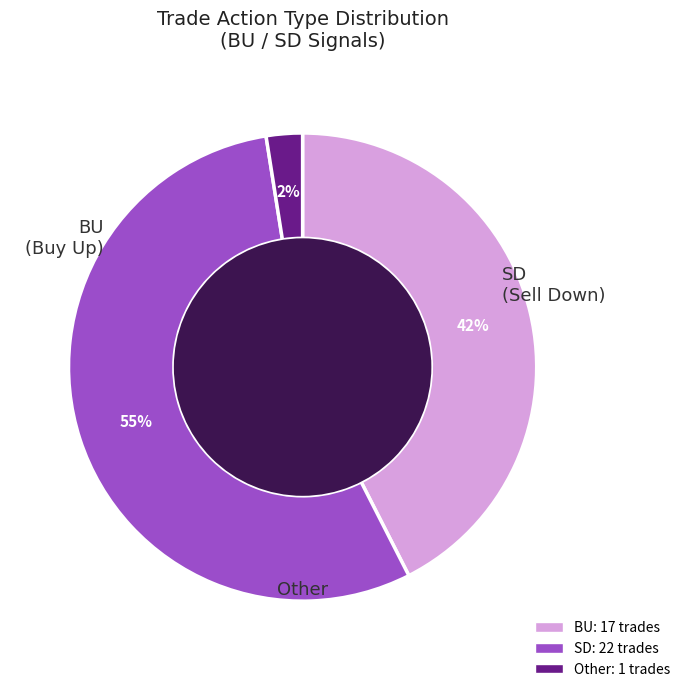

To the nearest percent, what portion does SD represent?

55%